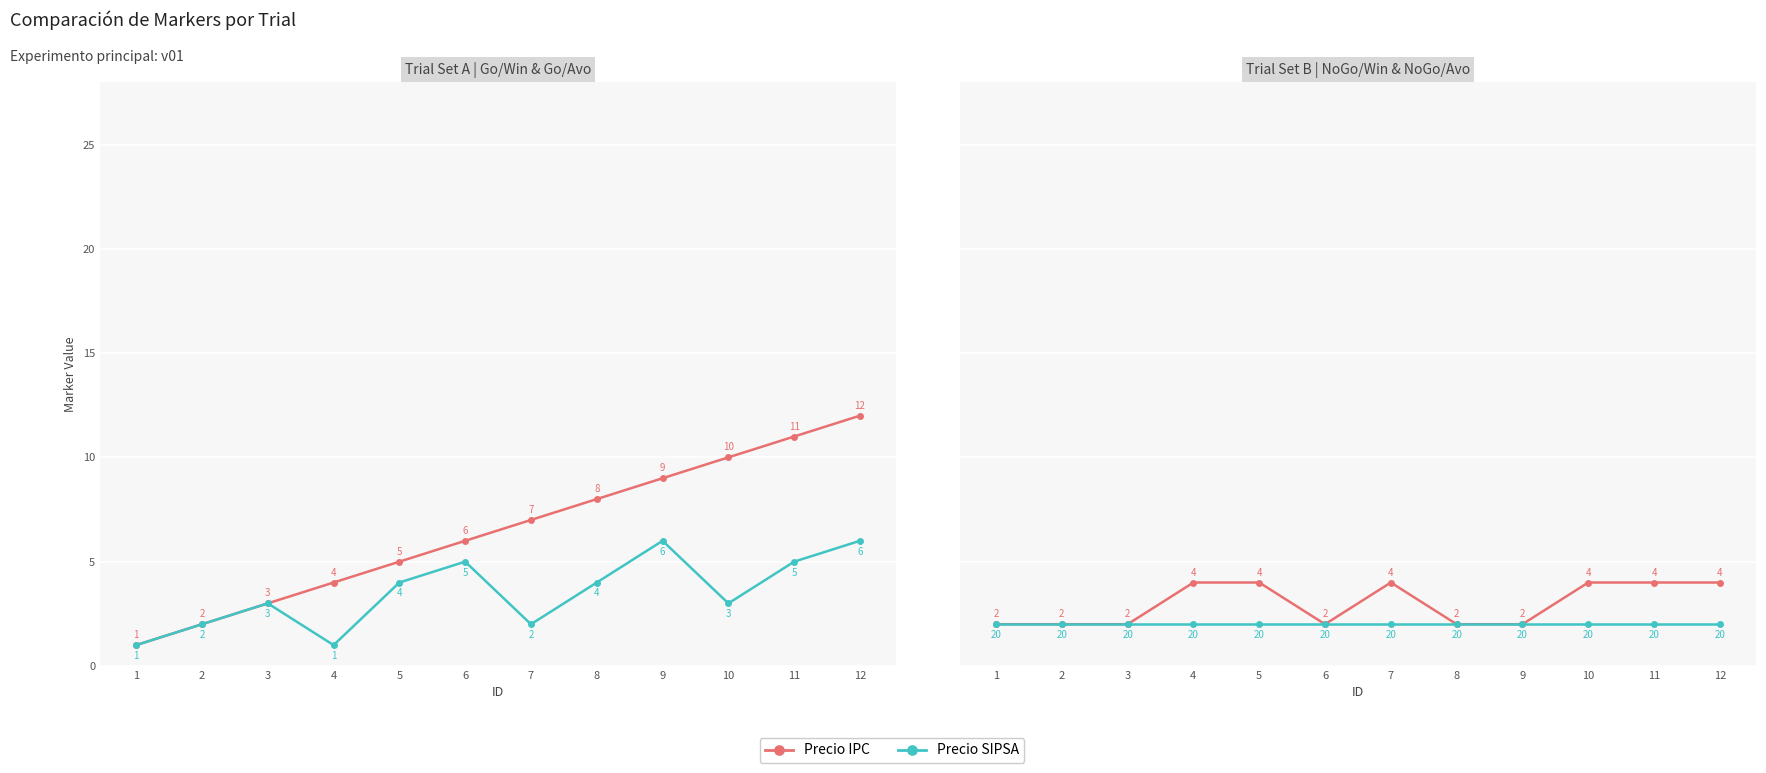

Reading left to right, extract all data points from this chart.

ID: 1=1	2=2	3=3	4=4	5=5	6=6	7=7	8=8	9=9	10=10	11=11	12=12
choiceMarker: 1=1	2=2	3=3	4=1	5=4	6=5	7=2	8=4	9=6	10=3	11=5	12=6
cResponse: 1=2	2=2	3=2	4=4	5=4	6=2	7=4	8=2	9=2	10=4	11=4	12=4
cResponseMarker (÷10): 1=2	2=2	3=2	4=2	5=2	6=2	7=2	8=2	9=2	10=2	11=2	12=2